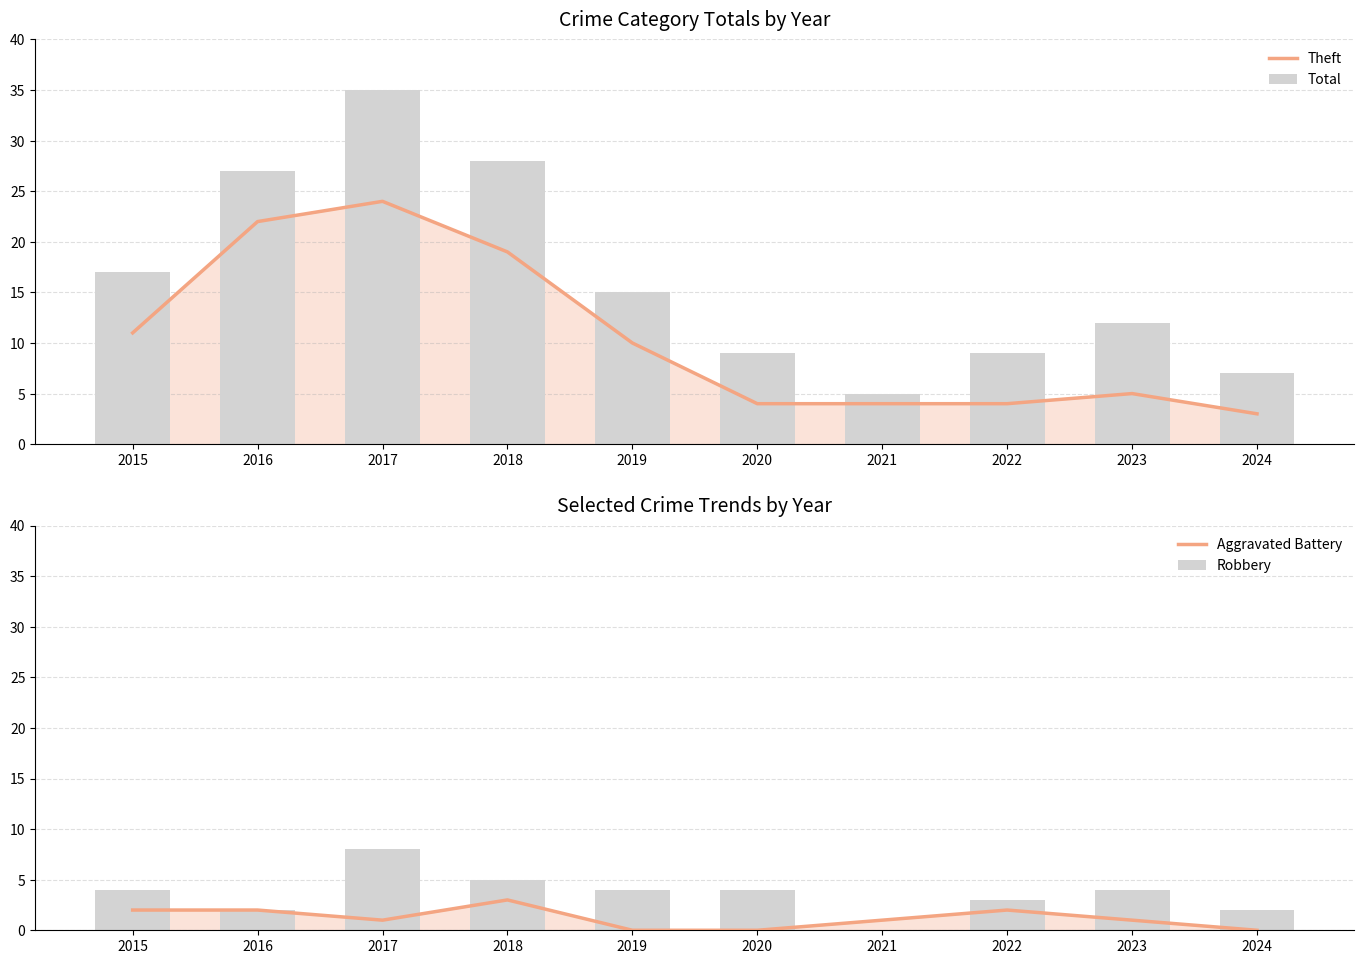

The value of Robbery at 2020 is 6. True or false?

False